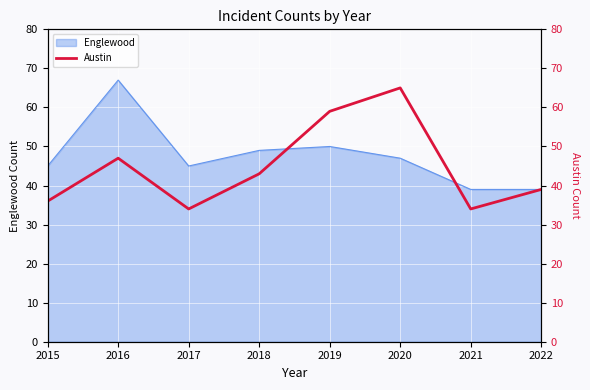

The Englewood series shows 45 at 2017. True or false?

True